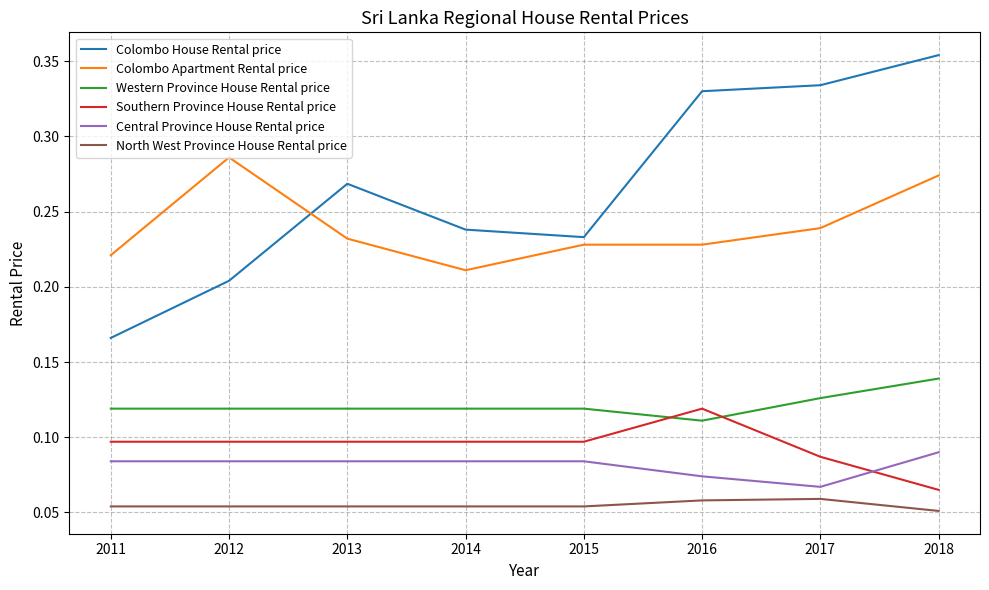

Is it true that Colombo House Rental price equals 0.1 at 2011?

False